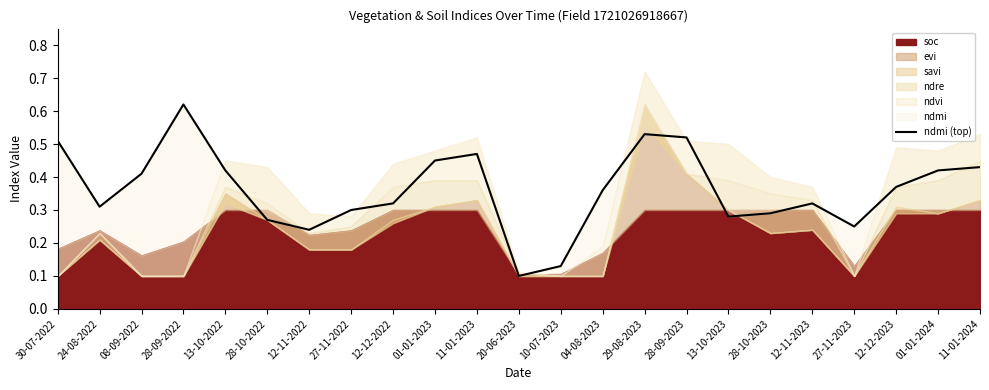

What is the difference between the maximum and minimum values?

0.5